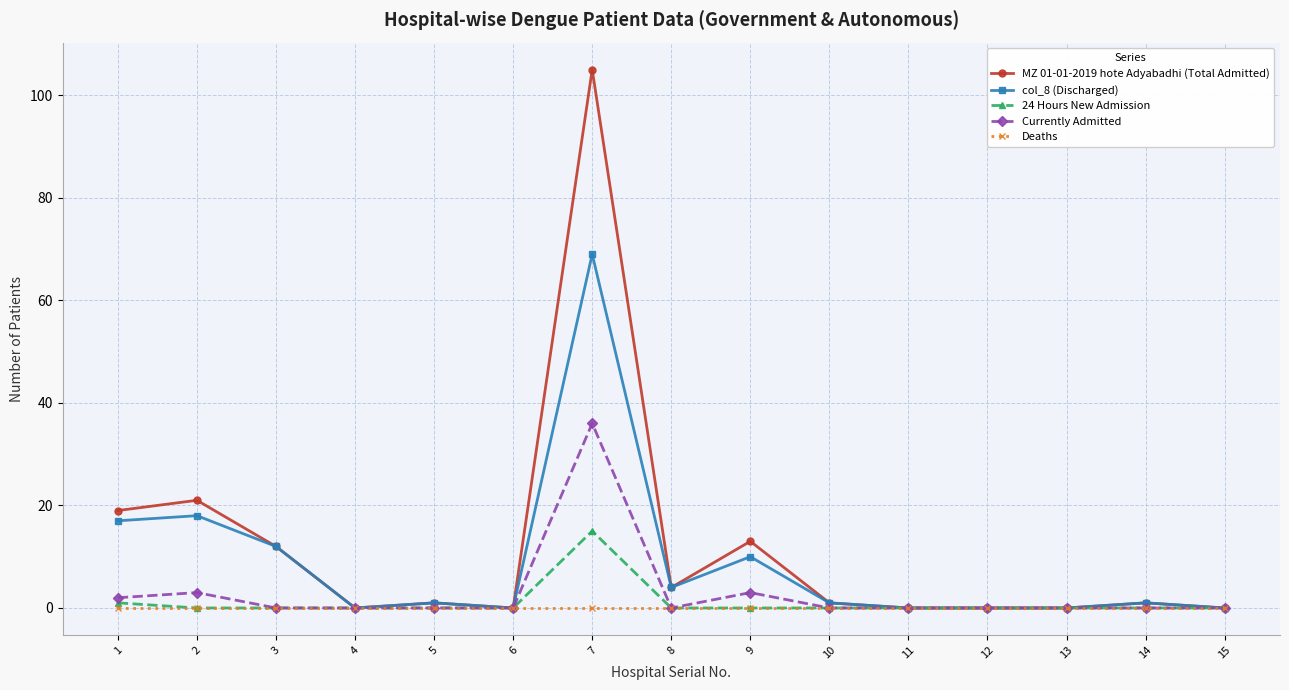

Which series has the largest total across all categories?

MZ 01-01-2019 hote Adyabadhi (Total Admitted)